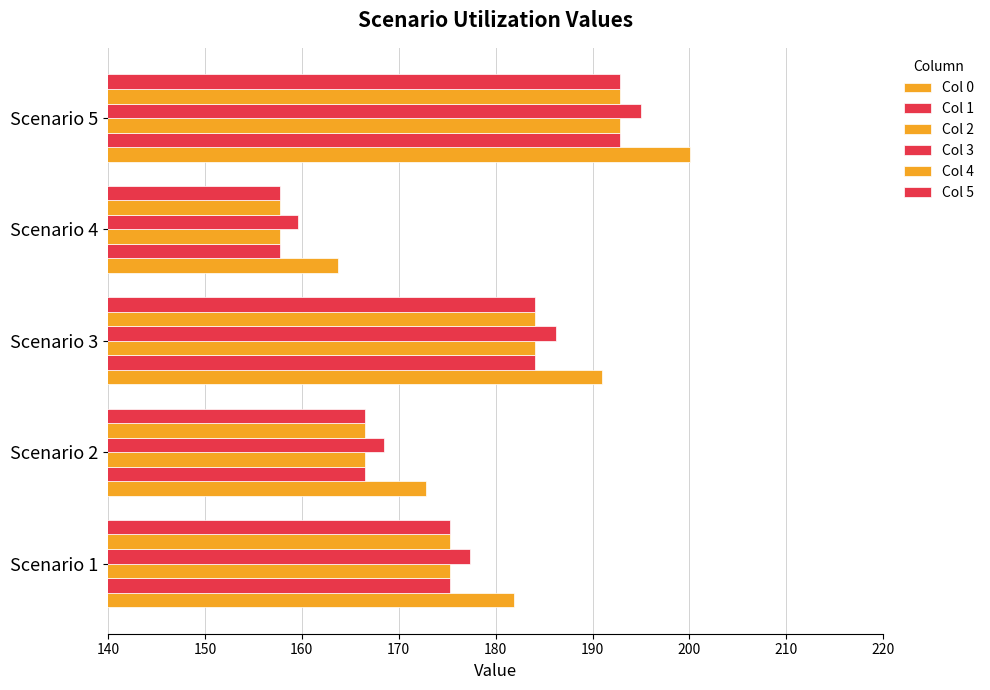

Count the number of categories in the chart.

5